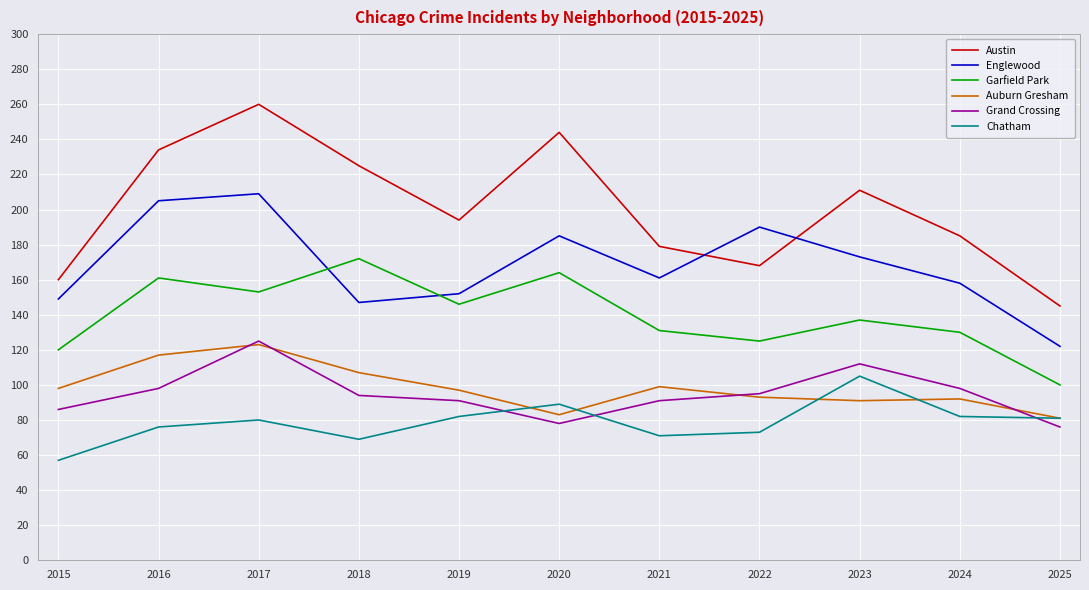

Which series changed the most between 2017 and 2022?

Austin